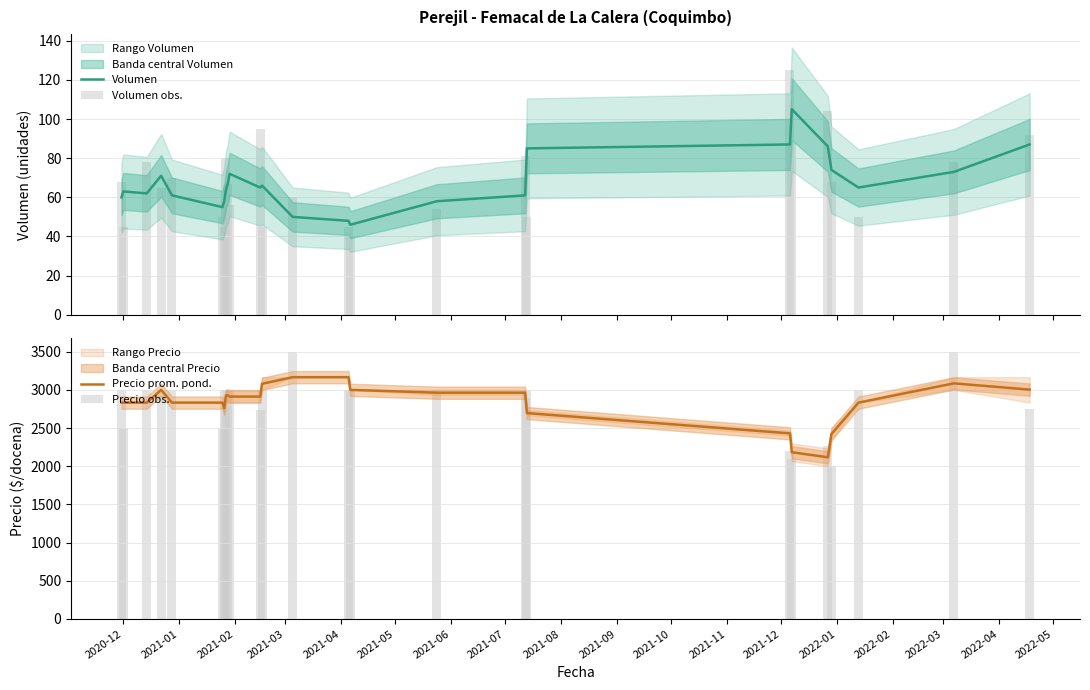

The Precio prom. pond. series shows 4400 at 24. True or false?

False